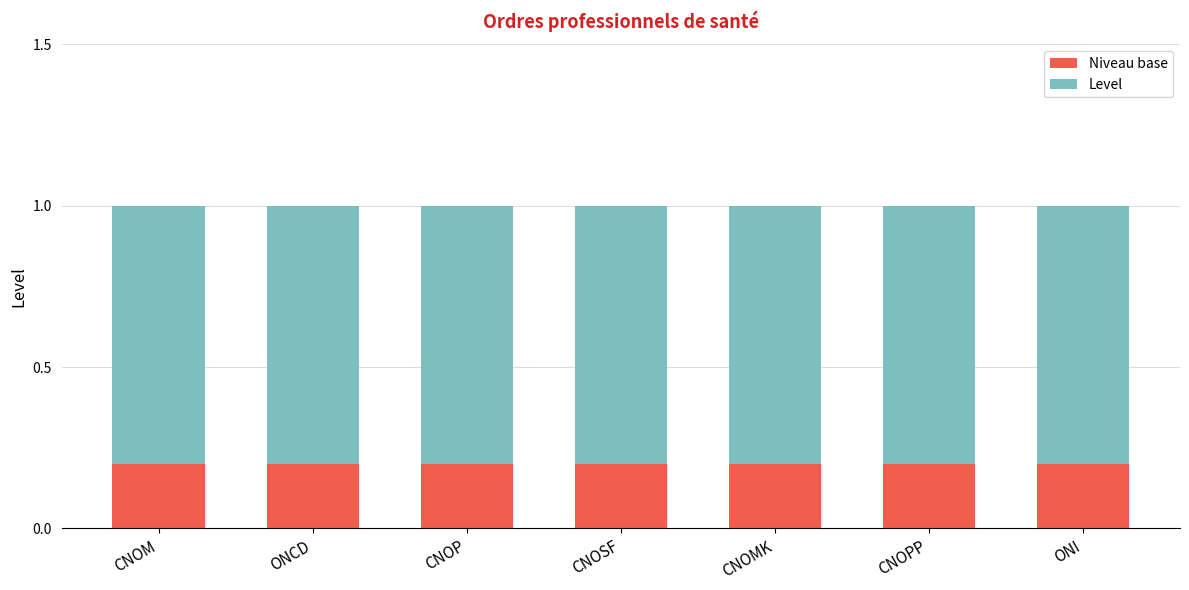

What is the total value across all series at ONCD?

1.0